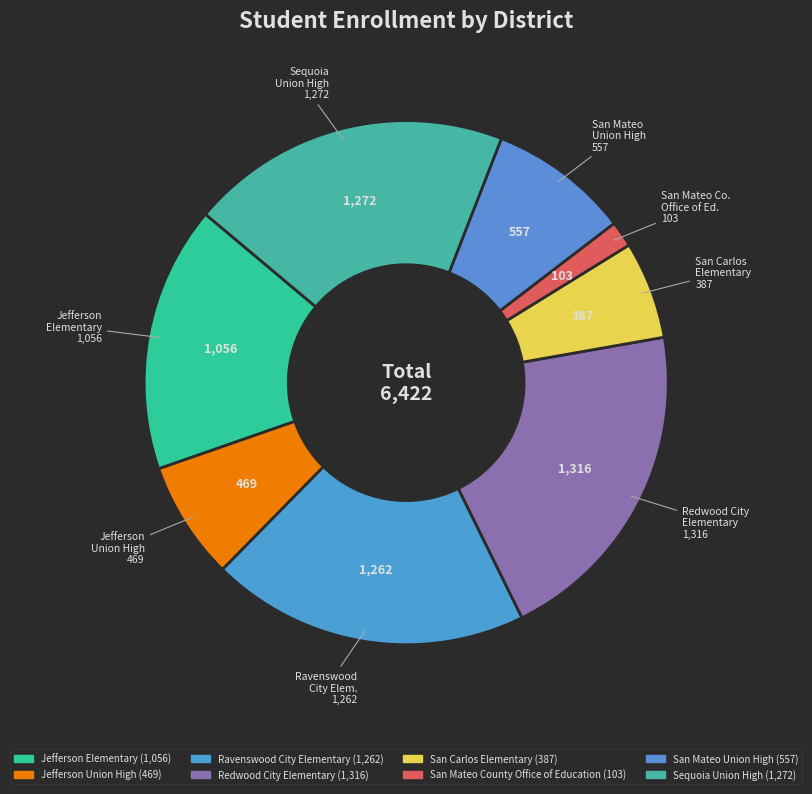

True or false: Sequoia Union High accounts for 20% of the total.

True